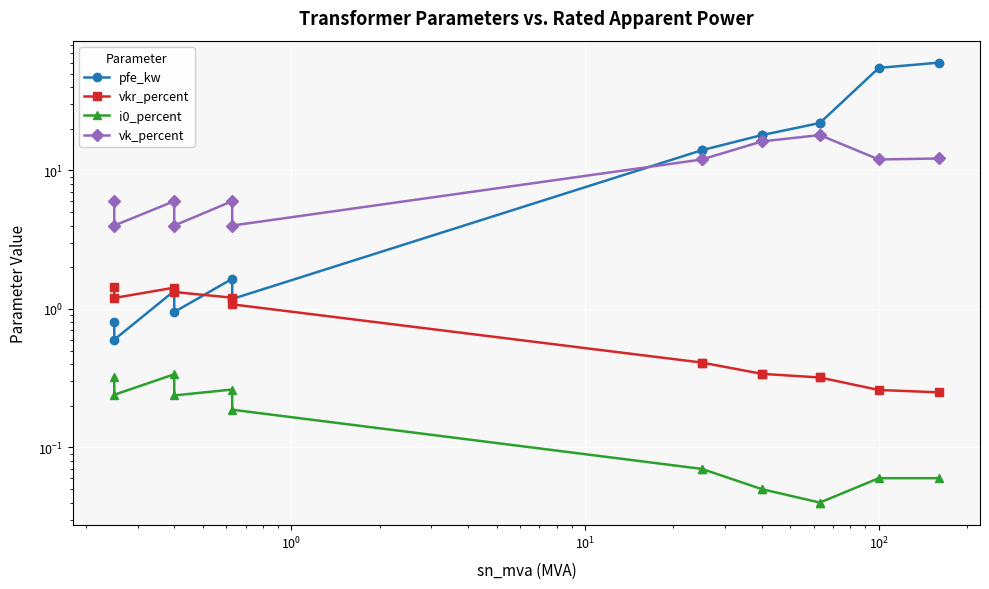

What is the value of the vk_percent point at the 14th from the left?

12.2